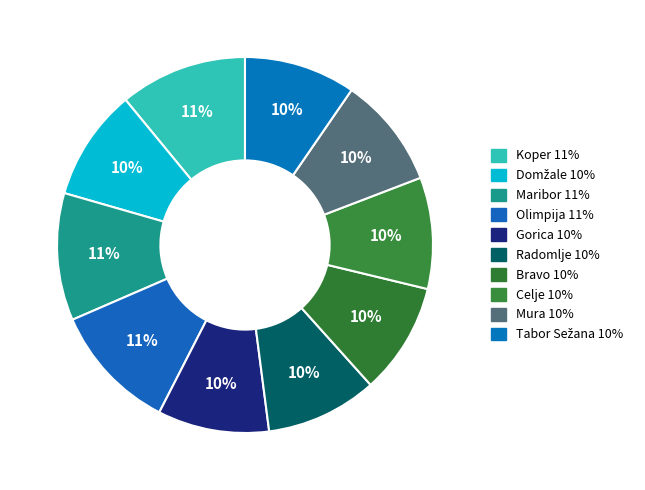

Approximately how many times larger is the value at Gorica compared to Radomlje?

1.0